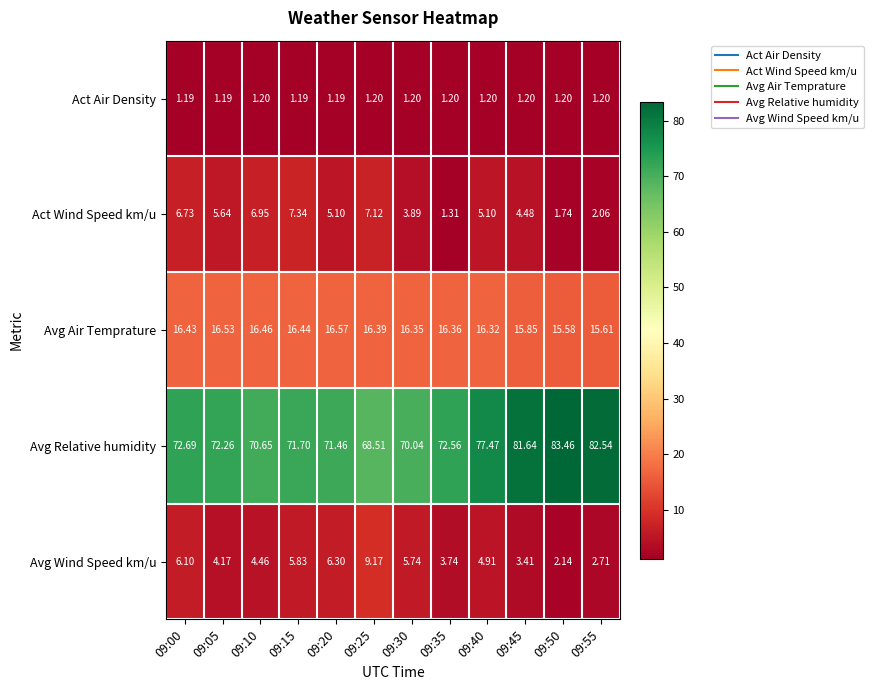

Which series has the widest spread of values?

Avg Relative humidity